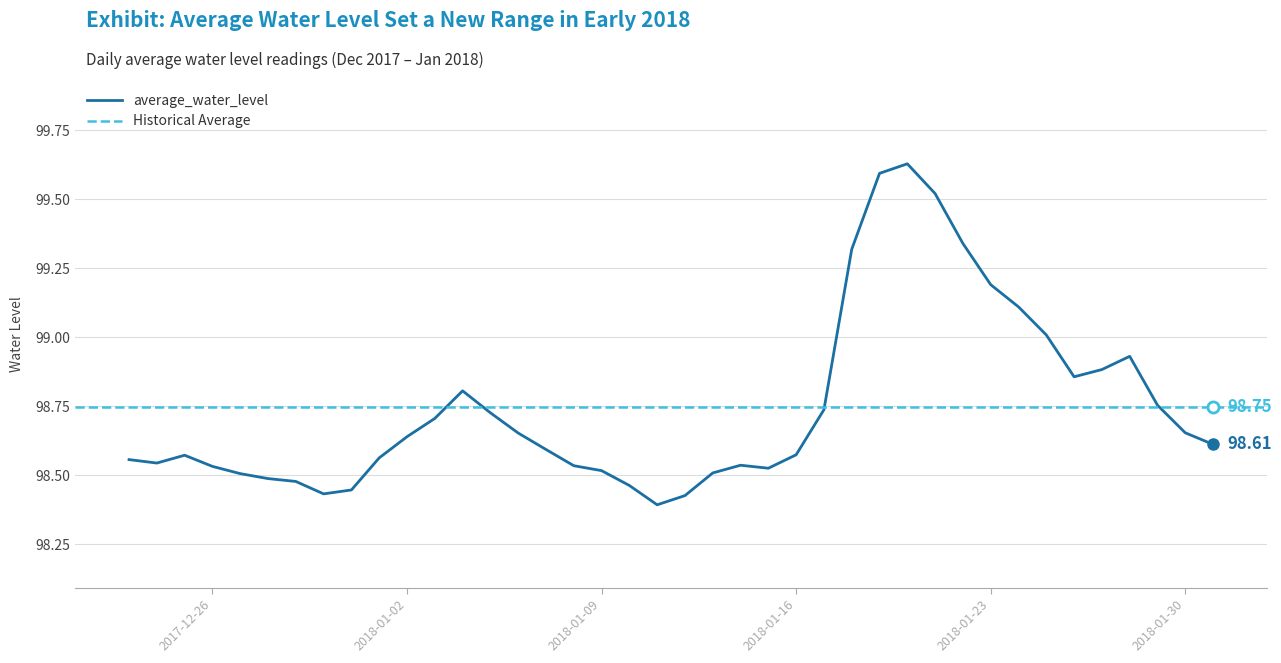

Which has a higher value, 2017-12-23 or 2017-12-29?

2017-12-23